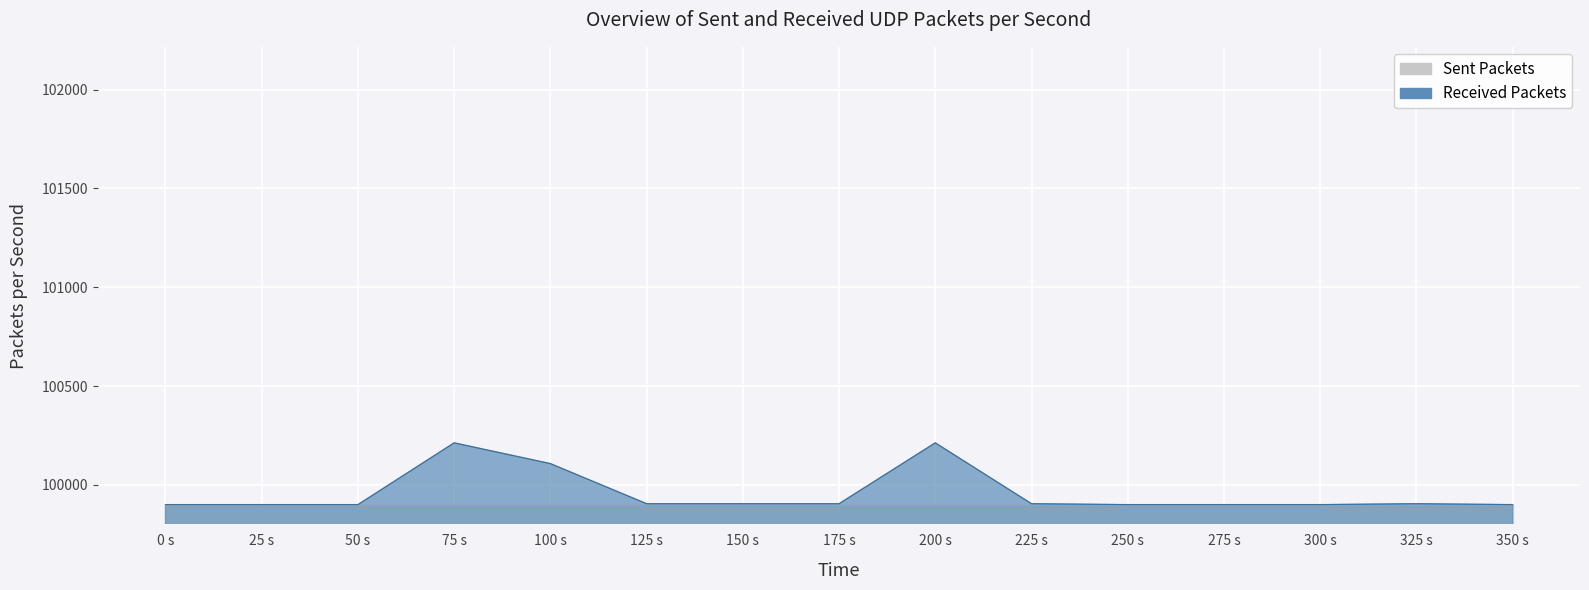

Is it true that Sent Packets equals 0.0 at 14.0?

True